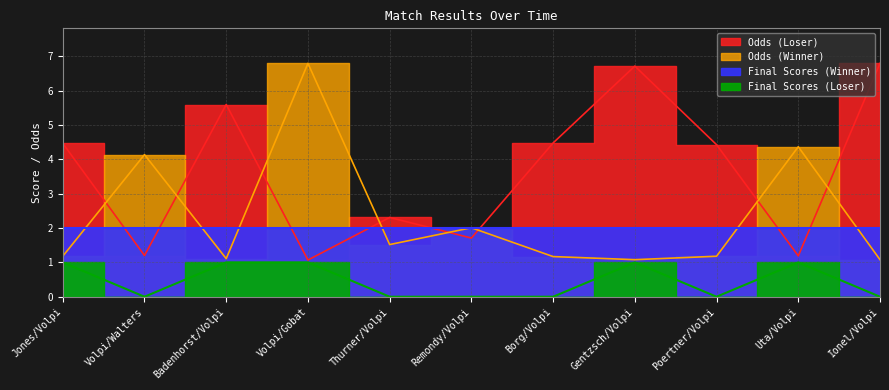

What is the difference between the maximum and minimum values in the Odds (Loser) series?

5.7